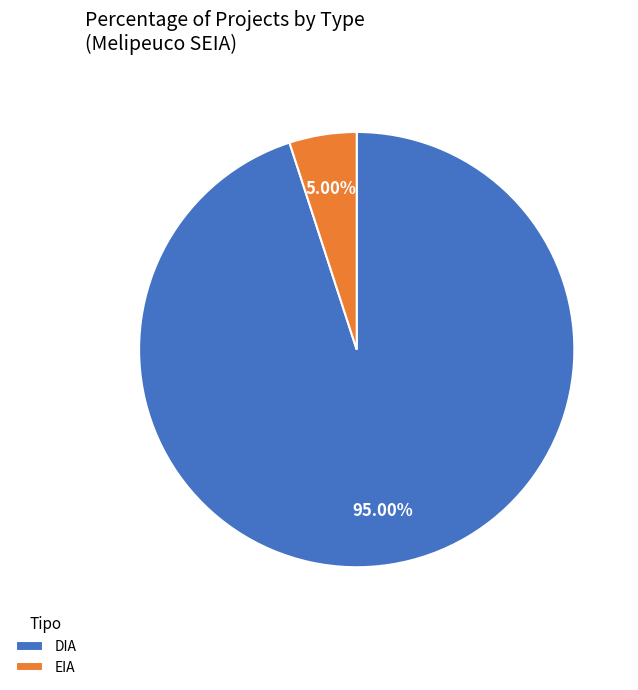

How many segments does this pie chart have?

2